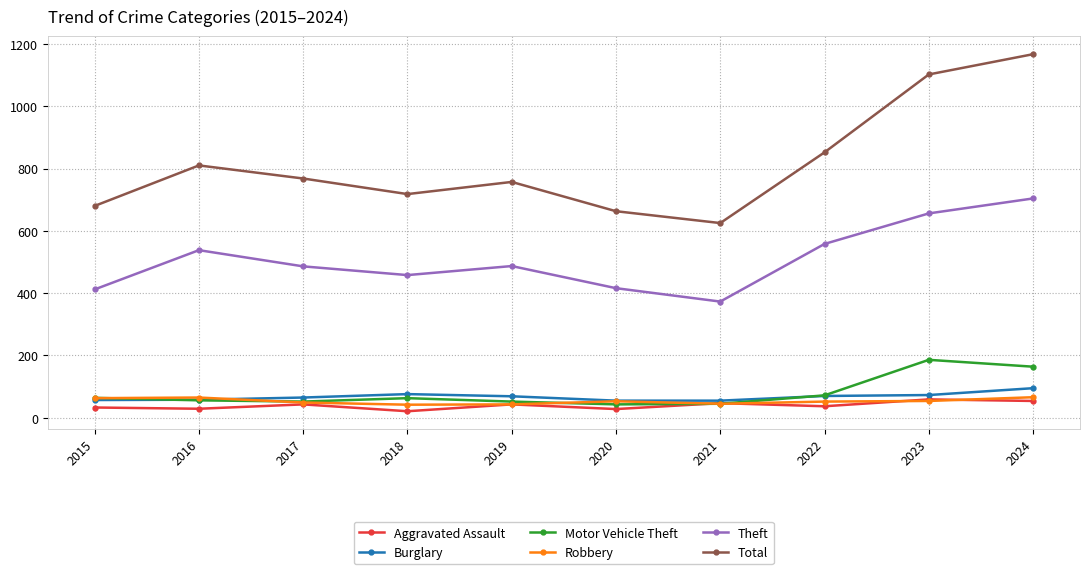

What is the average value of the Aggravated Assault series?

39